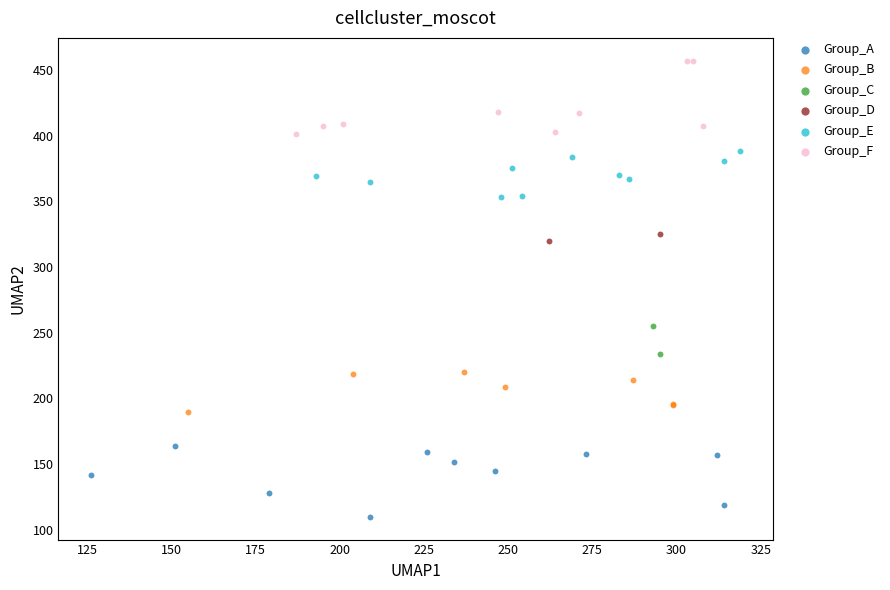

Which series reaches the maximum Y coordinate?

Group_F